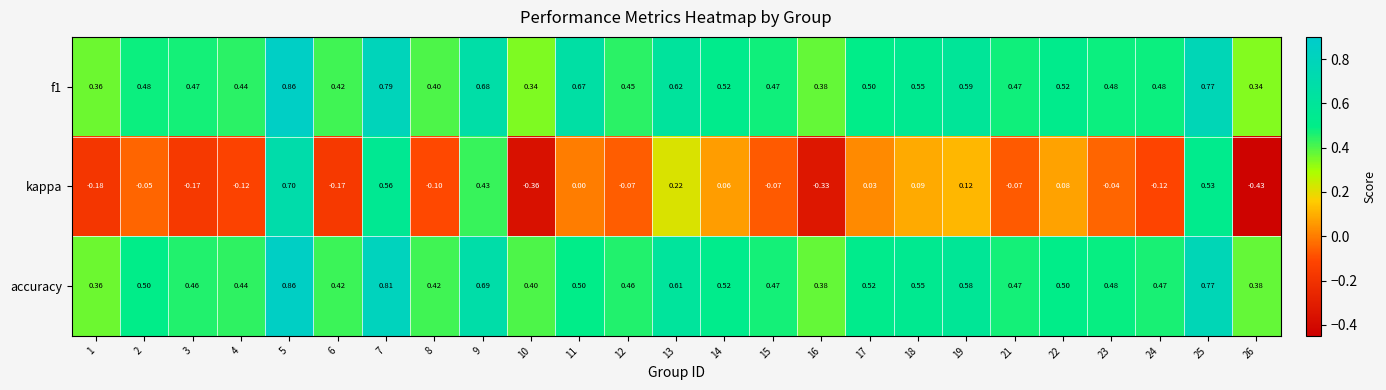

Is the value of accuracy at 18 greater than the value of kappa at 23?

Yes